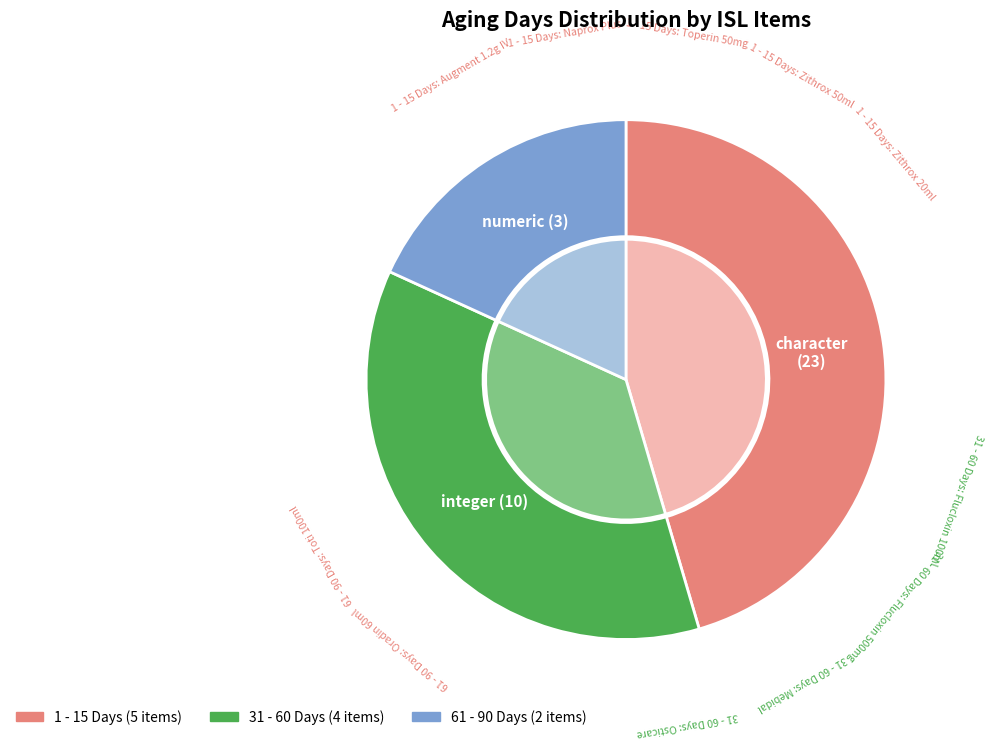

Approximately how many times larger is the value at 1 - 15 Days compared to 61 - 90 Days?

2.5